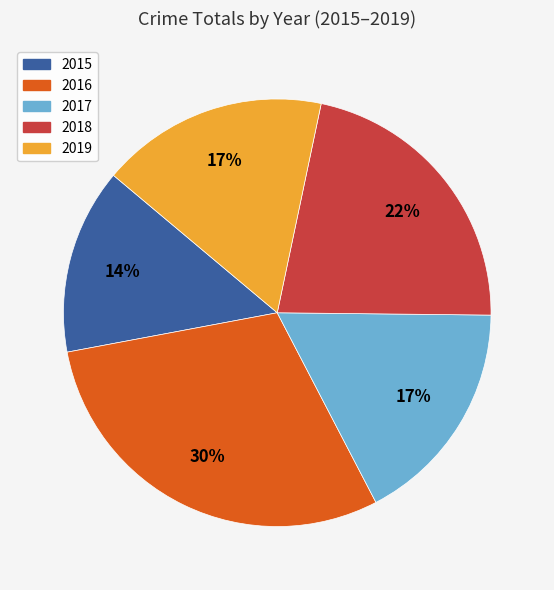

What percentage is the 2019 slice, to the nearest percent?

17%